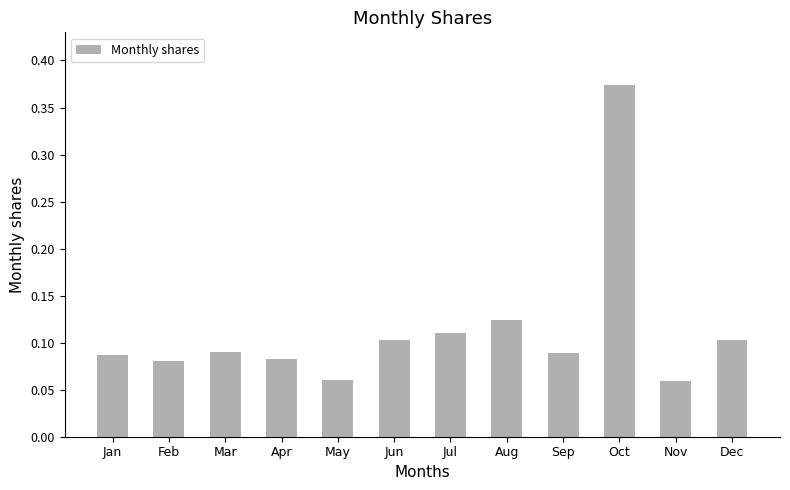

The chart shows a value of 0.1 at Nov. True or false?

True